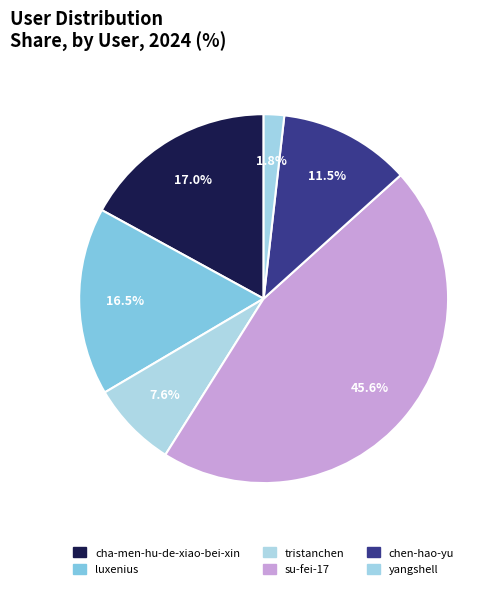

How many segments does this pie chart have?

6